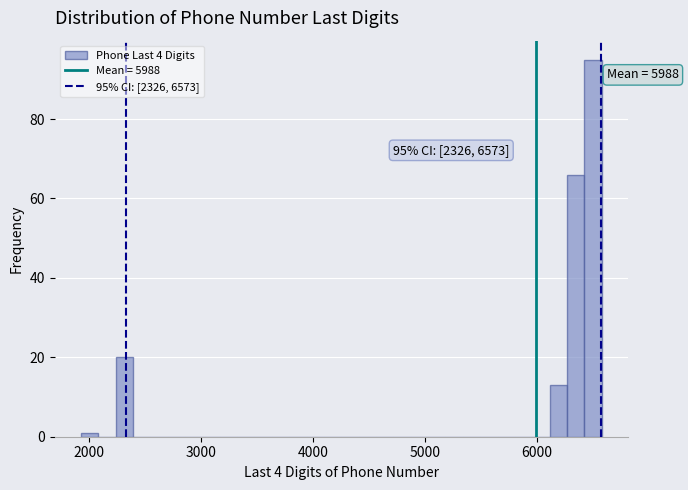

Around what value on the x-axis is the tallest bar? Give the approximate position of its centre, as read against the axis.

6500